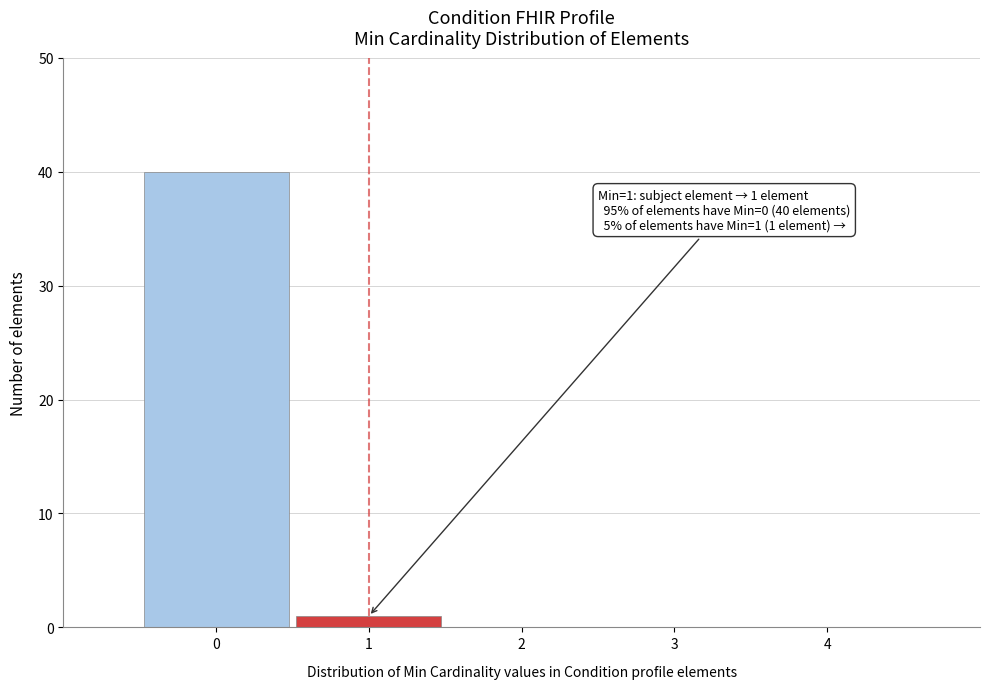

Reading right to left, list all the values displayed in this chart.

4=0	3=0	2=0	1=1	0=40